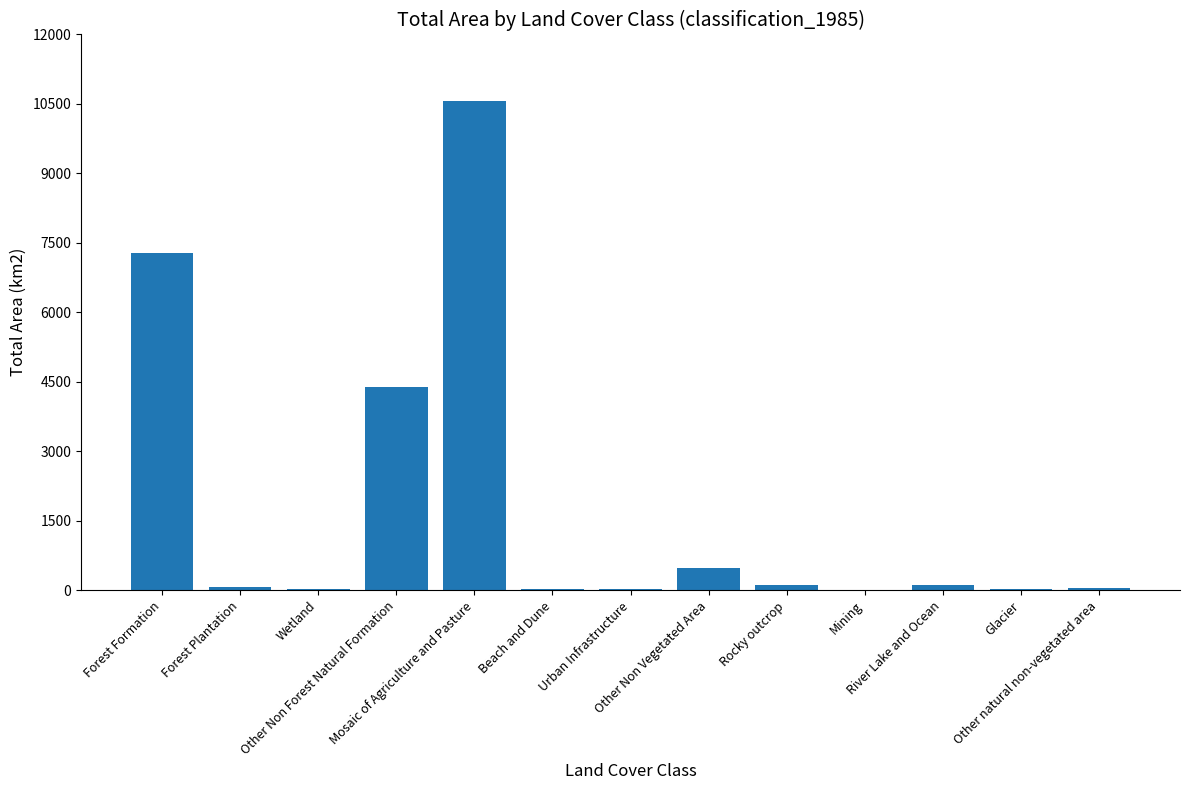

True or false: the data shows 28.5 at Glacier.

True